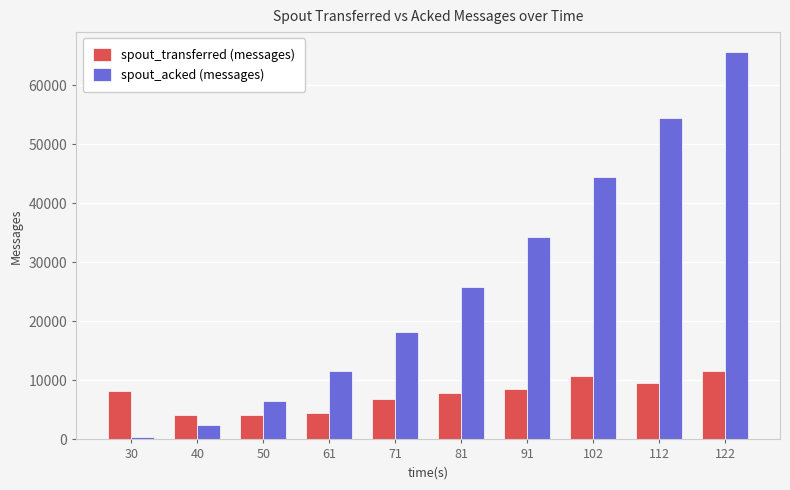

Rank the series by their average value, from highest to lowest.

spout_acked (messages), spout_transferred (messages)